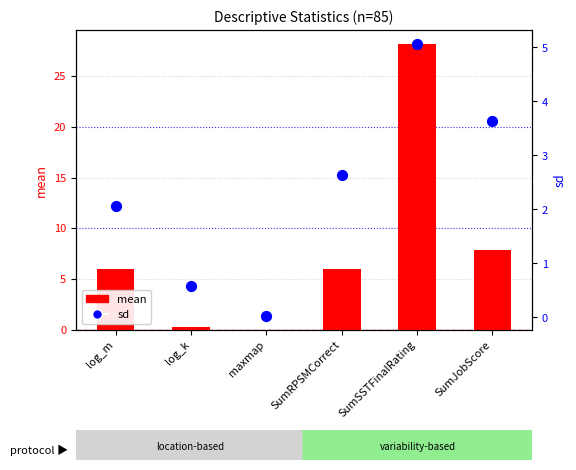

At how many categories does at least one series exceed 8?

1